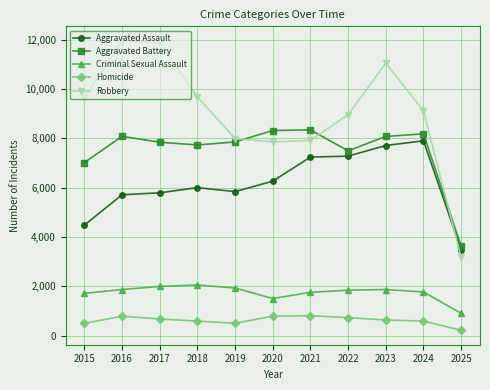

The value of Robbery at 2021 is 2917. True or false?

False